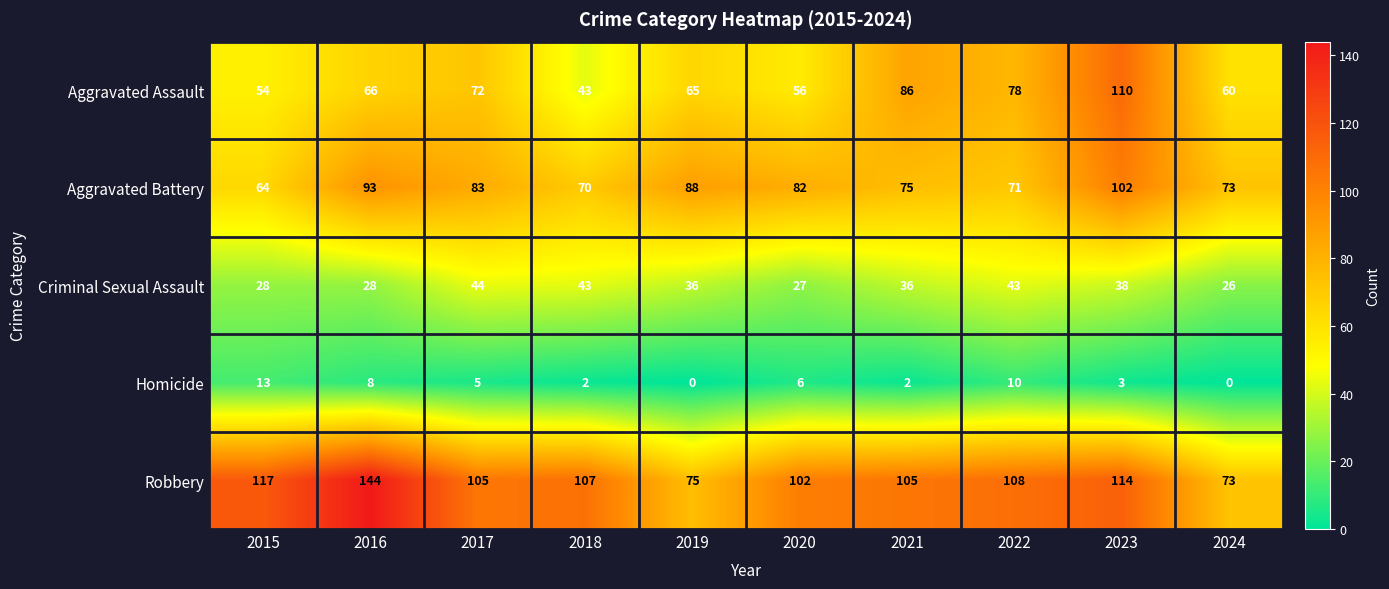

What is the total value across all series at 2024?

232